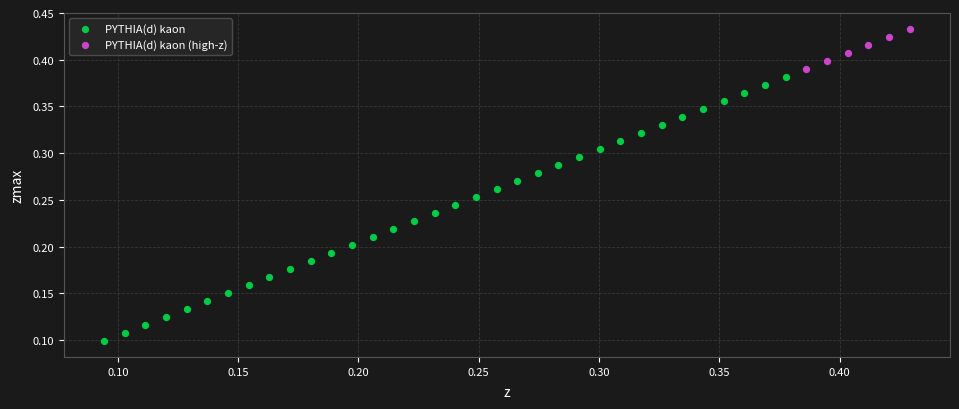

Which series reaches the minimum Y coordinate?

PYTHIA(d) kaon